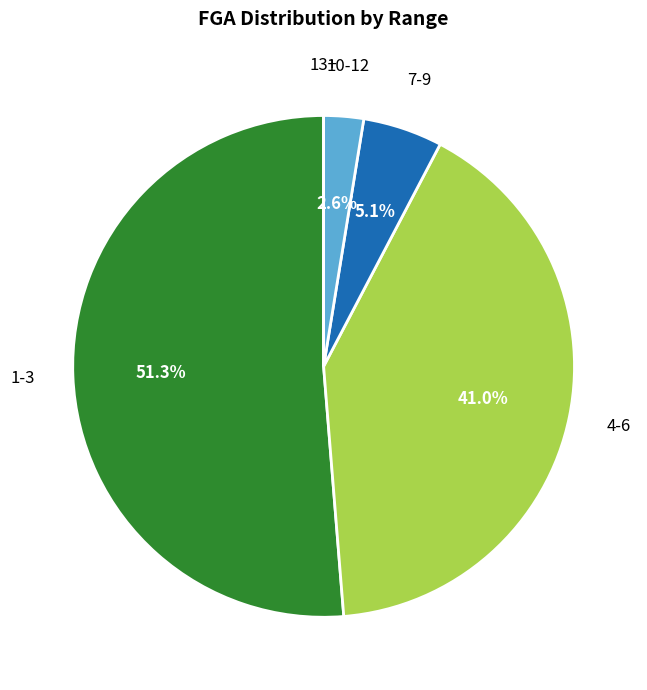

Does any single category account for the majority?

Yes